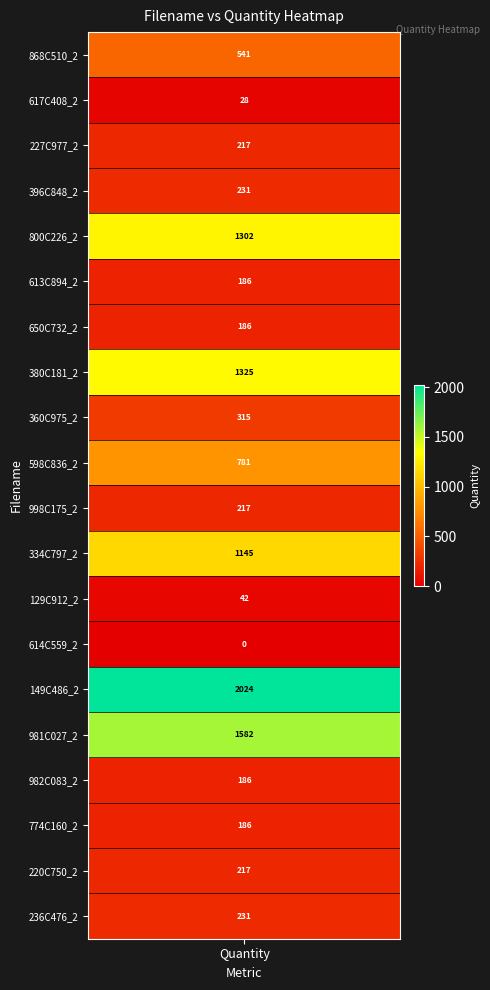

At which label does the data first exceed 225?

868C510_2